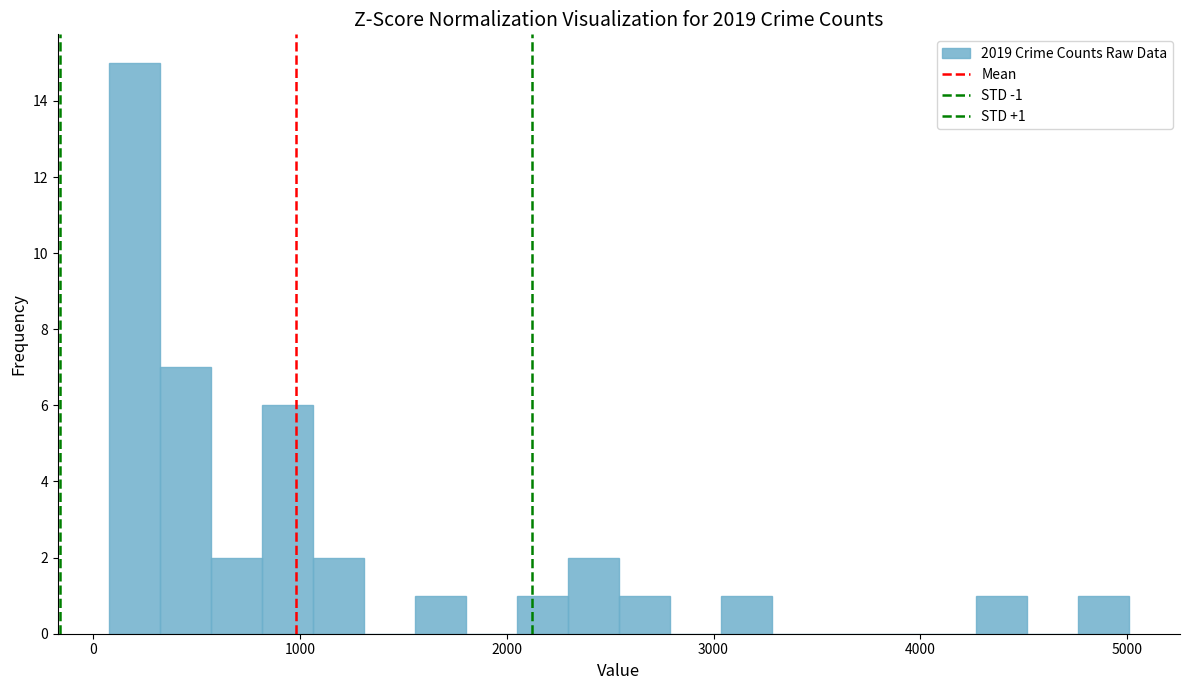

Read against the x-axis, roughly where is the centre of the tallest bar?

200